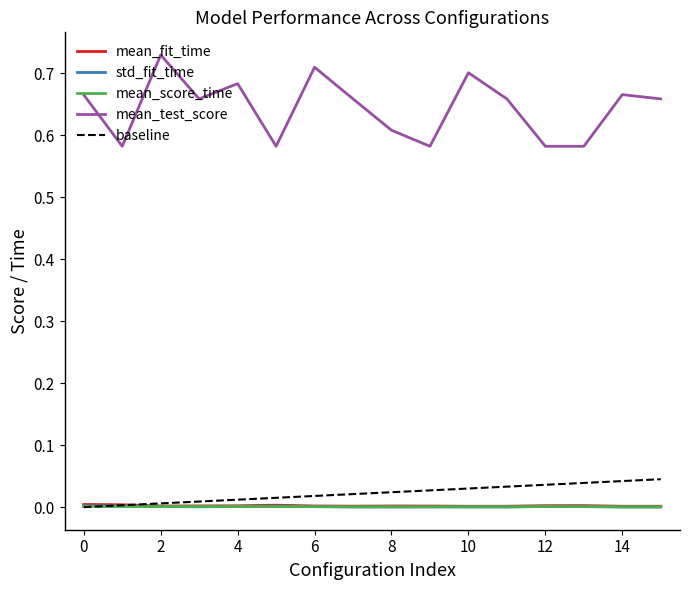

Which series has the widest spread of values?

mean_test_score